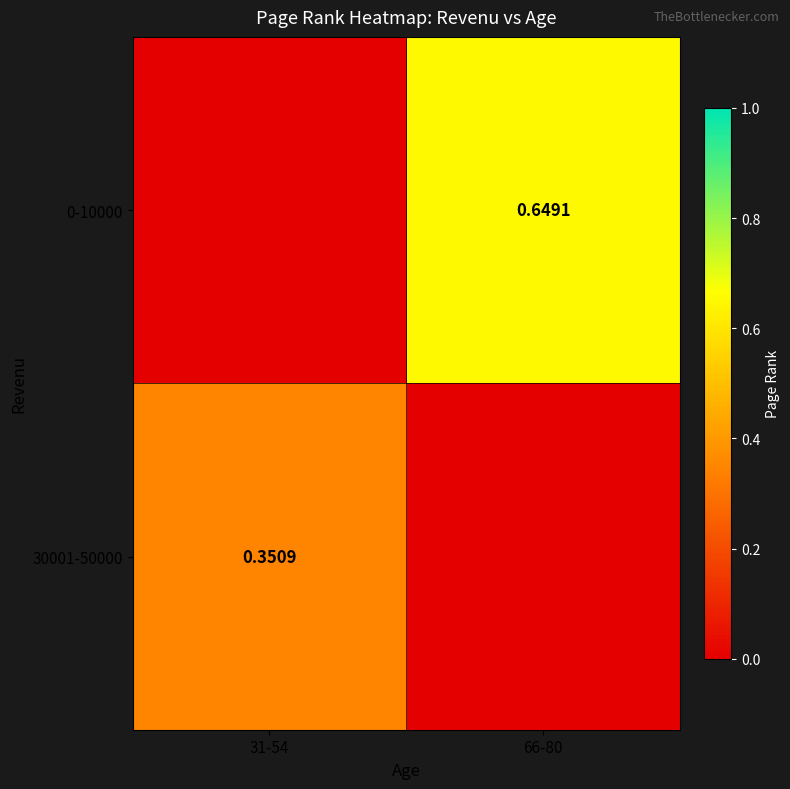

Is the value of 30001-50000 at 31-54 greater than the value of 0-10000 at 66-80?

No